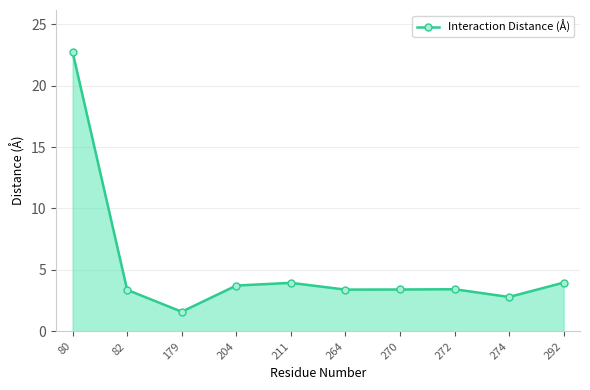

The chart shows a value of 5.2 at 272. True or false?

False